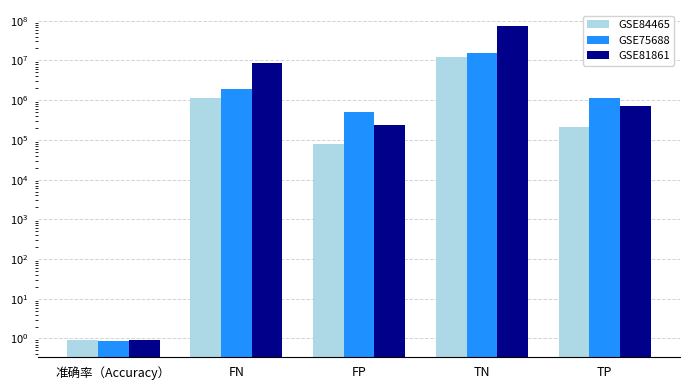

What are all the series names shown in the legend?

GSE84465, GSE75688, GSE81861